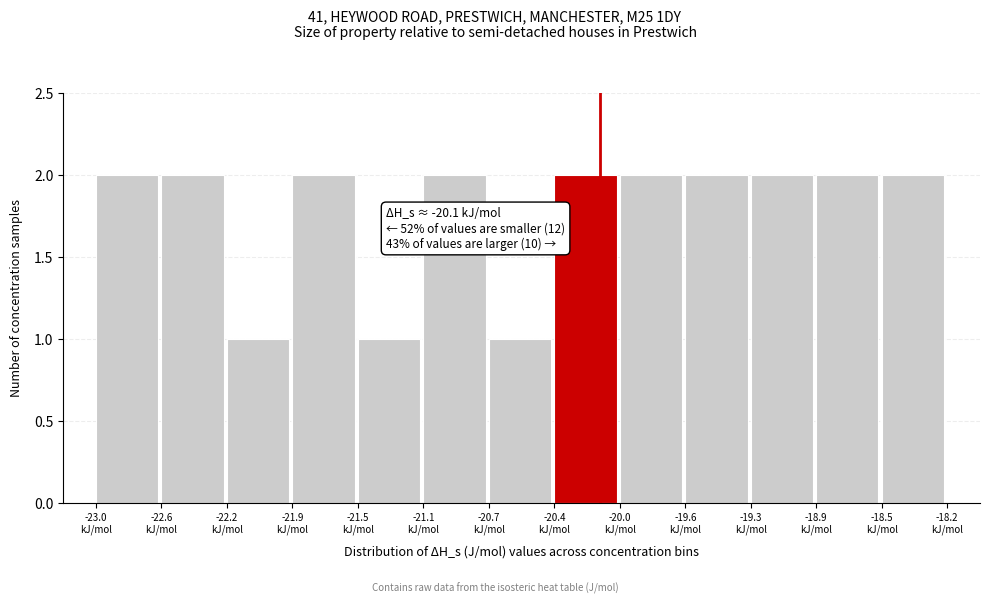

Reading right to left, transcribe all the data shown in this chart.

2	2	2	2	2	2	1	2	1	2	1	2	2